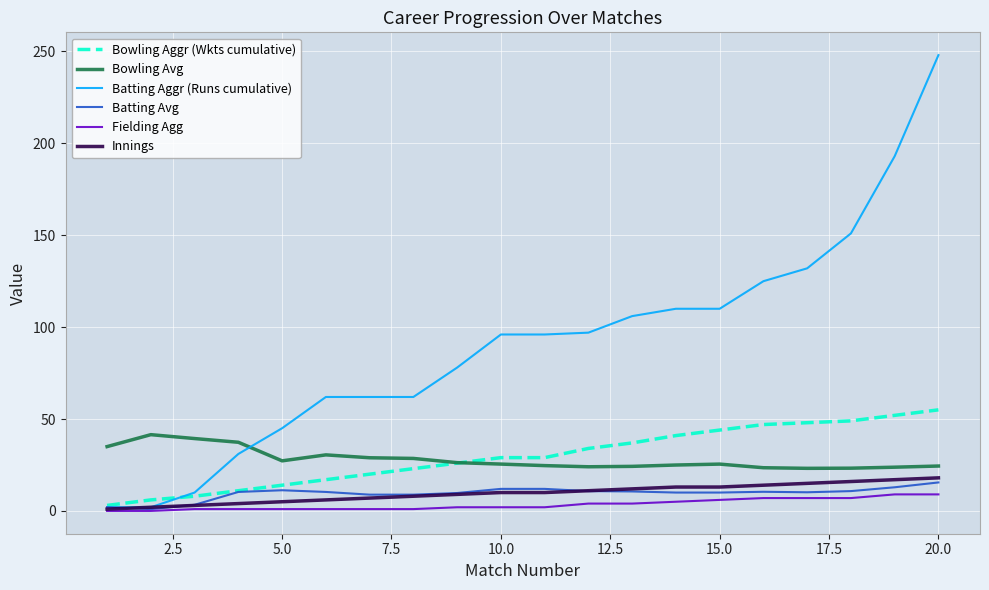

How many intersections are there between Bowling Aggr (Wkts cumulative) and Bowling Avg?

1